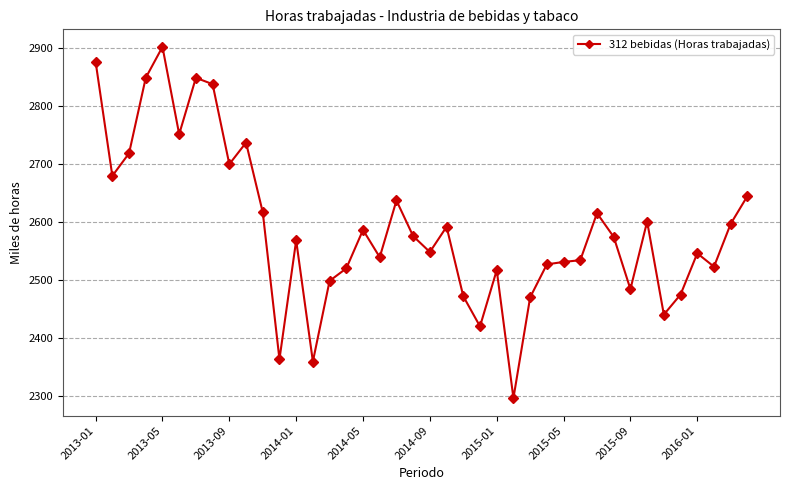

True or false: the data has more than 0 interior local peaks.

True